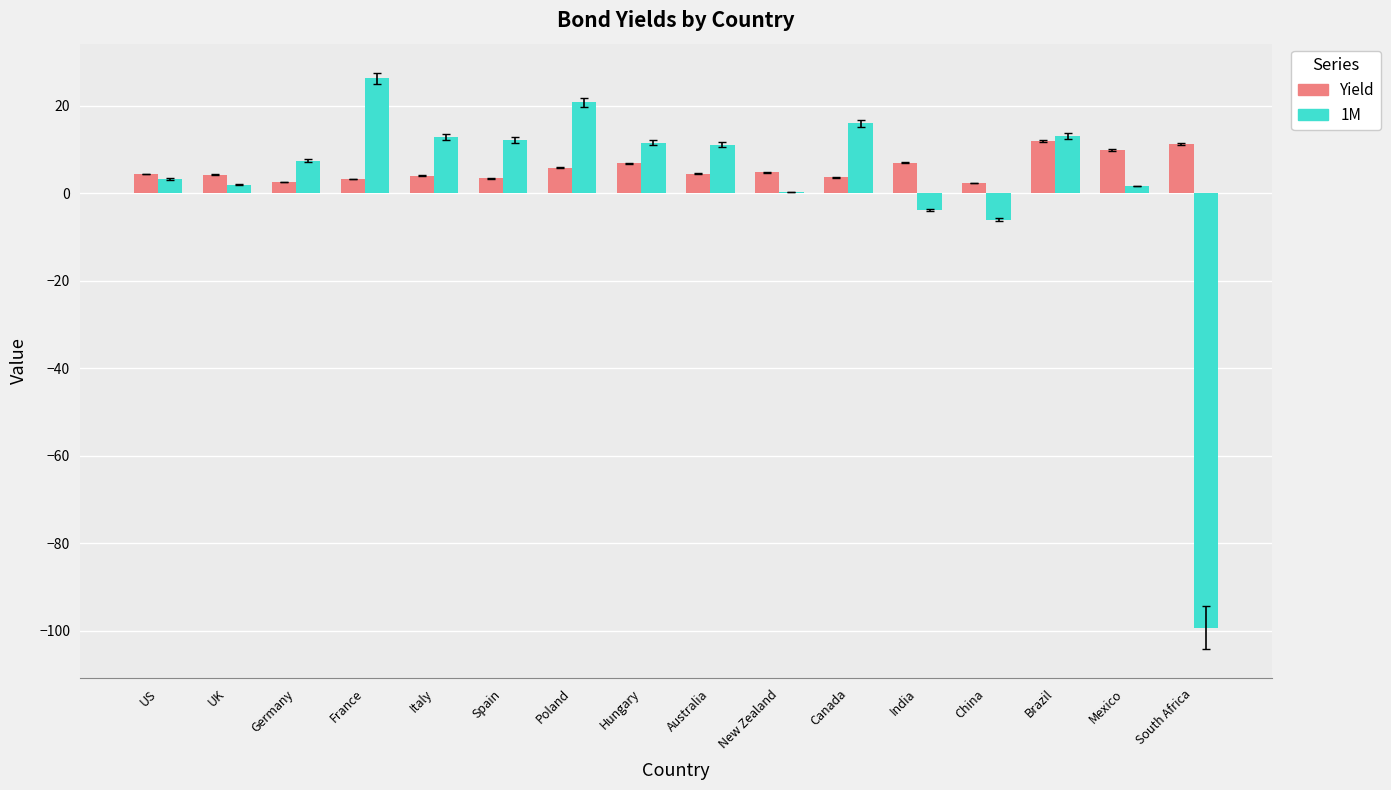

What is the sum of the Yield values at France and Australia?

7.7